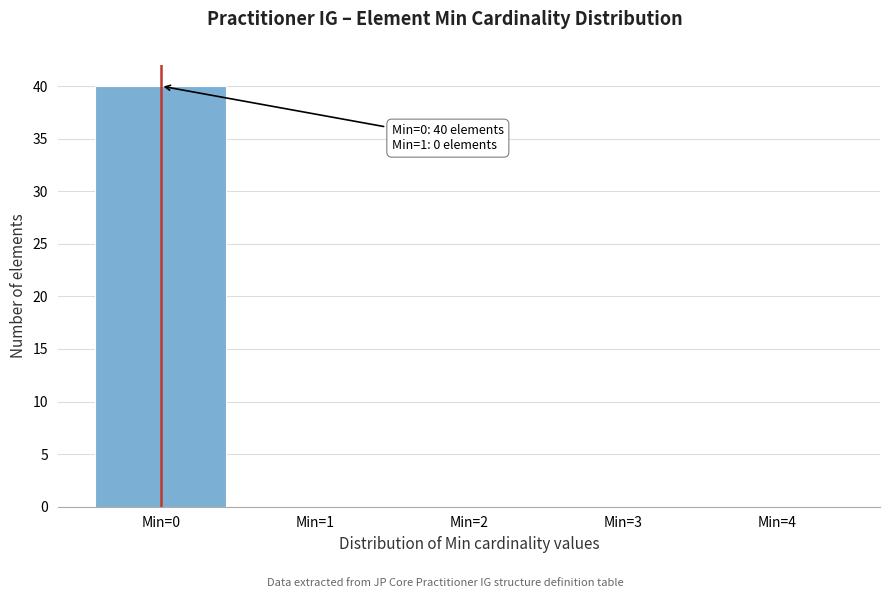

Which range on the x-axis has the tallest bar?

-0.5 to 0.5